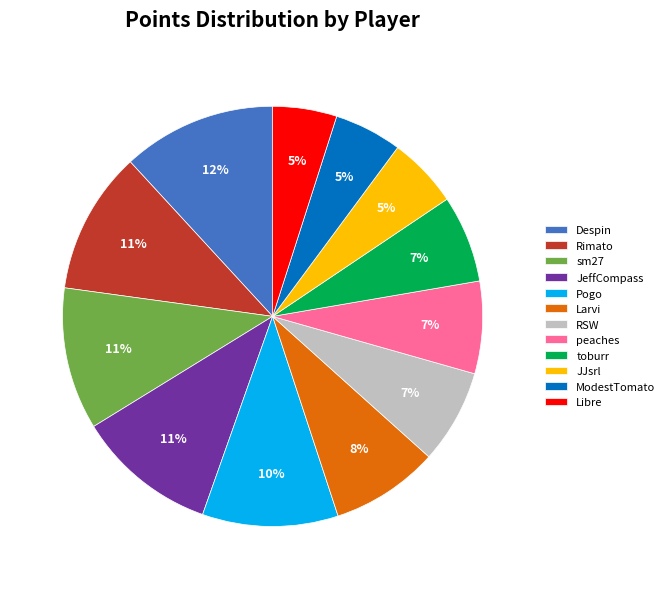

What is the largest slice in the pie chart?

Despin